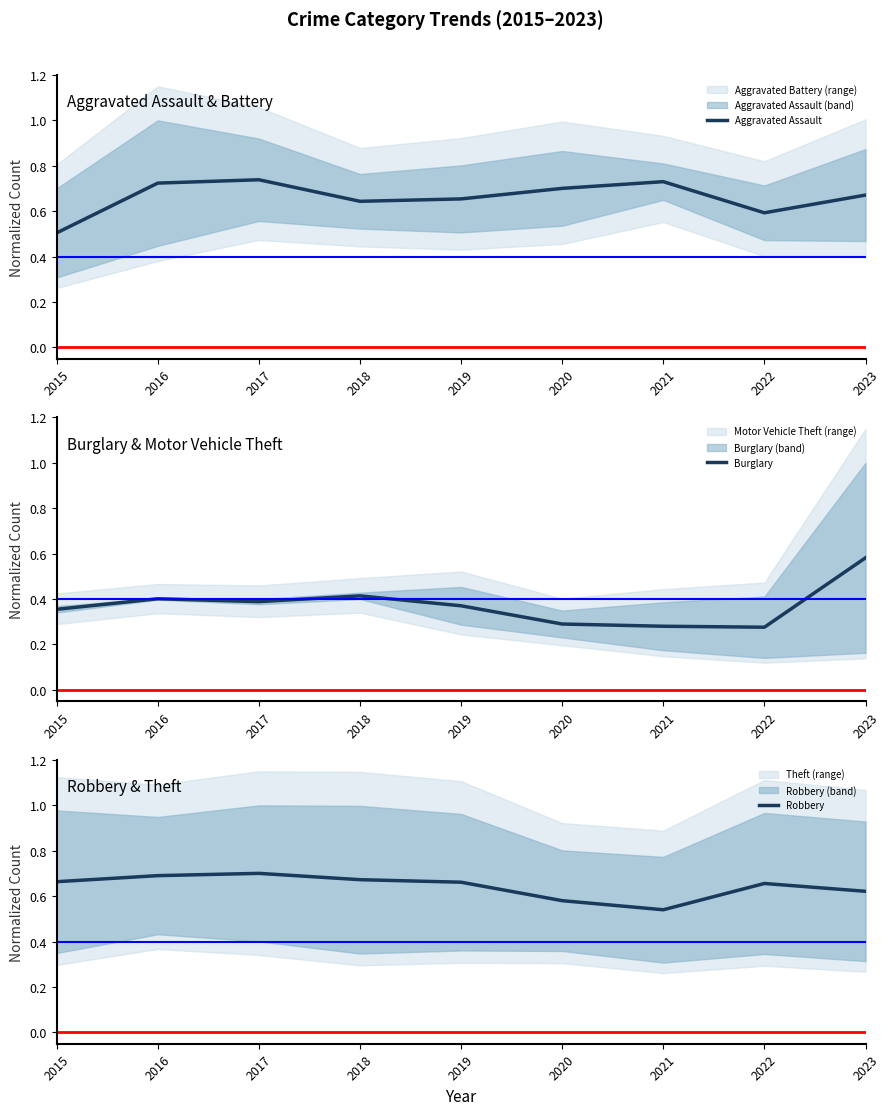

What is the approximate value of Burglary at 2023?

0.6